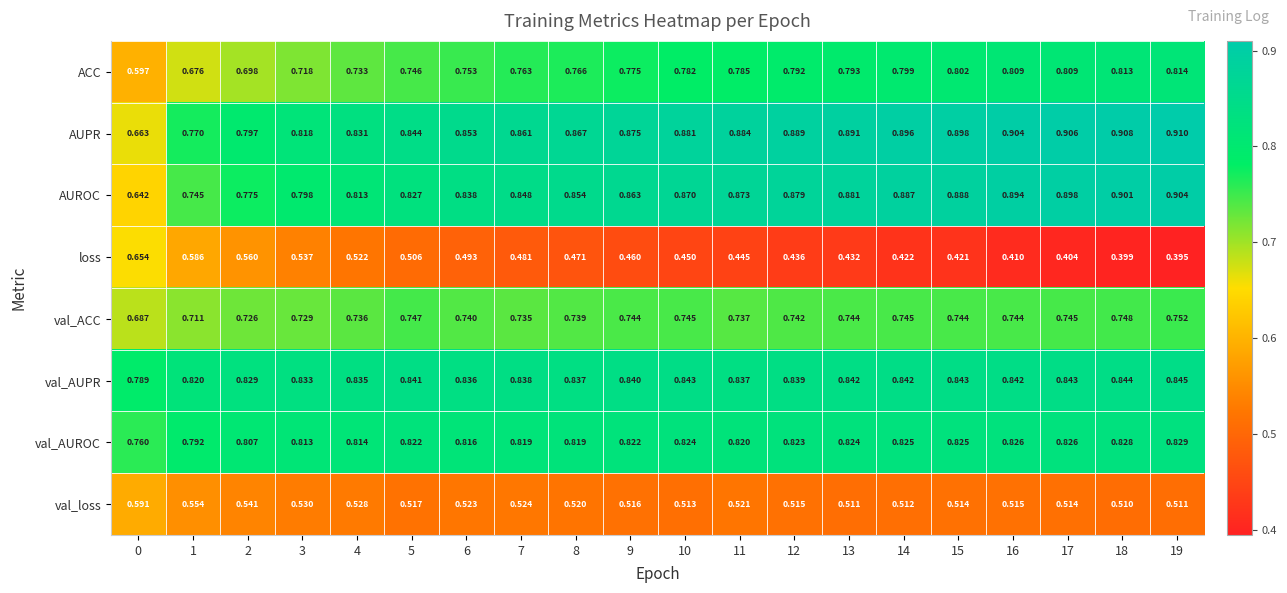

Which series has the widest spread of values?

AUROC